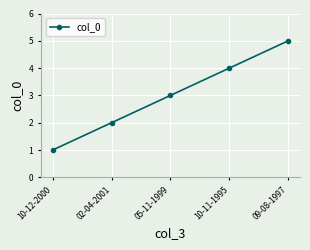

Where is the data nearest to the value 3?

05-11-1999